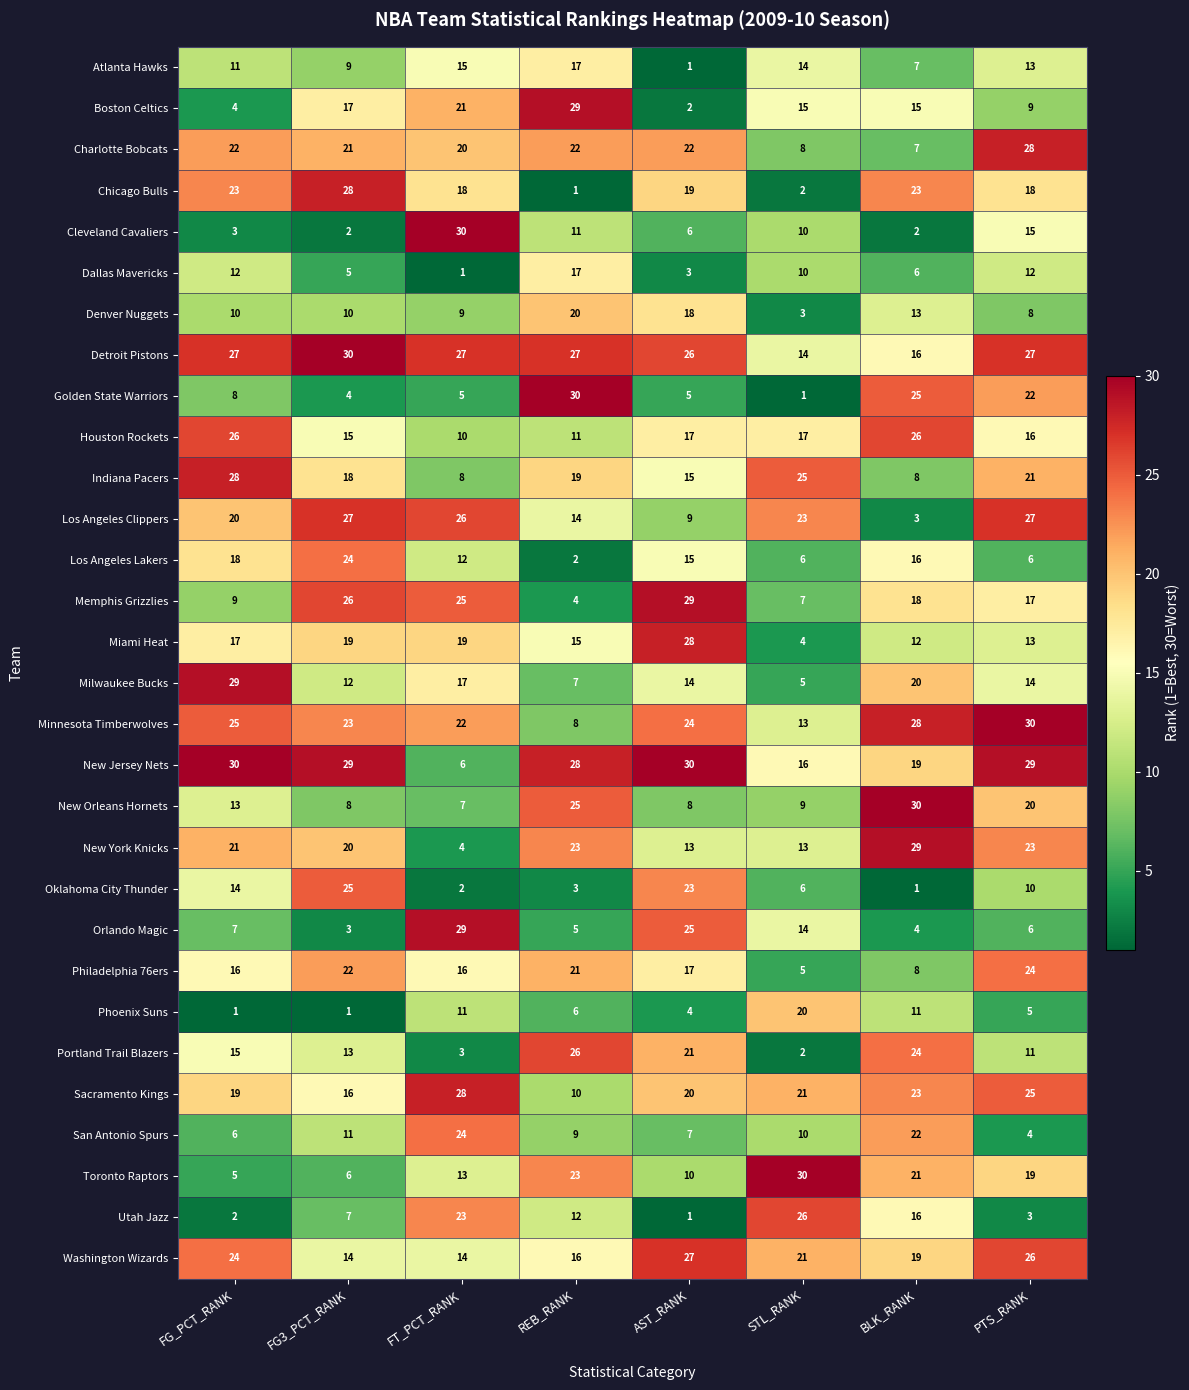

How many distinct data groups are displayed?

30